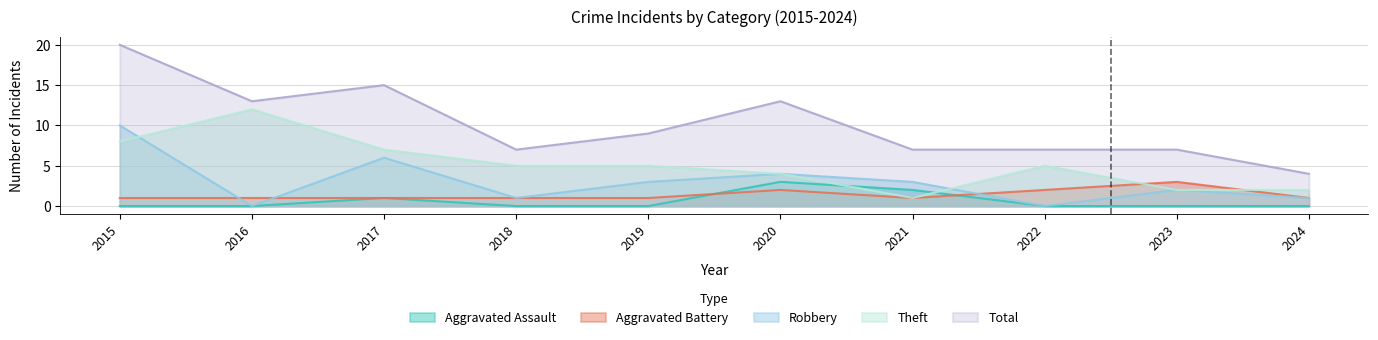

Reading right to left, extract all data points from this chart.

Aggravated Assault: 2024=0	2023=0	2022=0	2021=2	2020=3	2019=0	2018=0	2017=1	2016=0	2015=0
Aggravated Battery: 2024=1	2023=3	2022=2	2021=1	2020=2	2019=1	2018=1	2017=1	2016=1	2015=1
Robbery: 2024=1	2023=2	2022=0	2021=3	2020=4	2019=3	2018=1	2017=6	2016=0	2015=10
Theft: 2024=2	2023=2	2022=5	2021=1	2020=4	2019=5	2018=5	2017=7	2016=12	2015=8
Total: 2024=4	2023=7	2022=7	2021=7	2020=13	2019=9	2018=7	2017=15	2016=13	2015=20